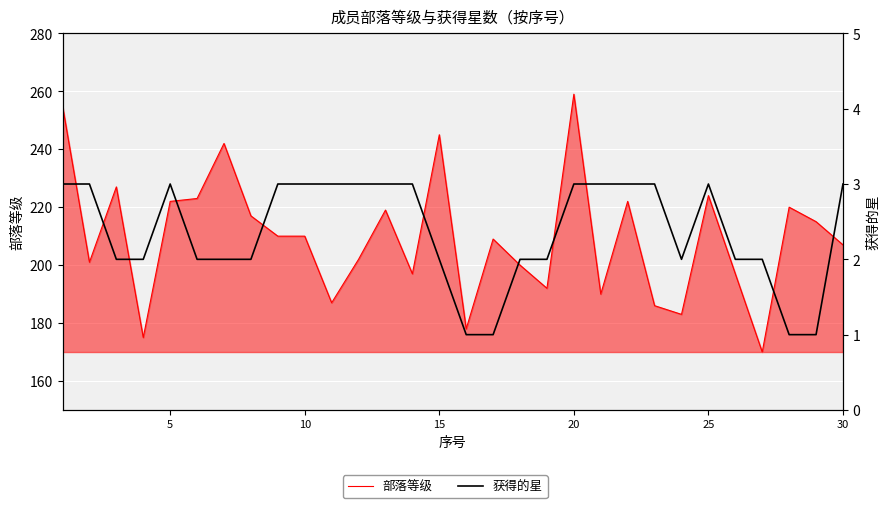

Which series has the widest spread of values?

部落等级